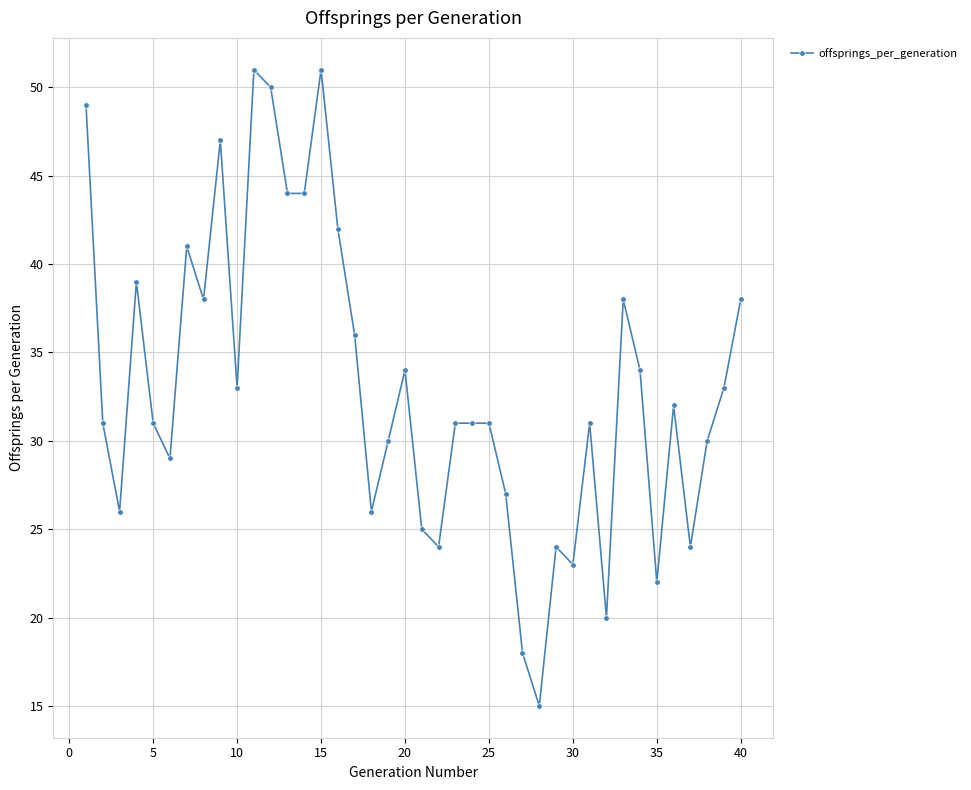

What is the sum of all values?

1323